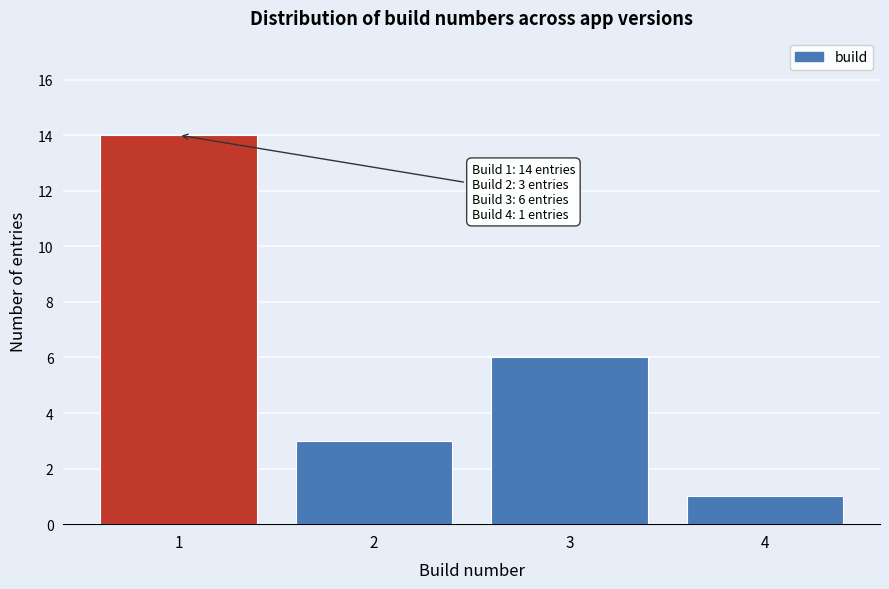

Which range on the x-axis has the tallest bar?

0.5 to 1.5